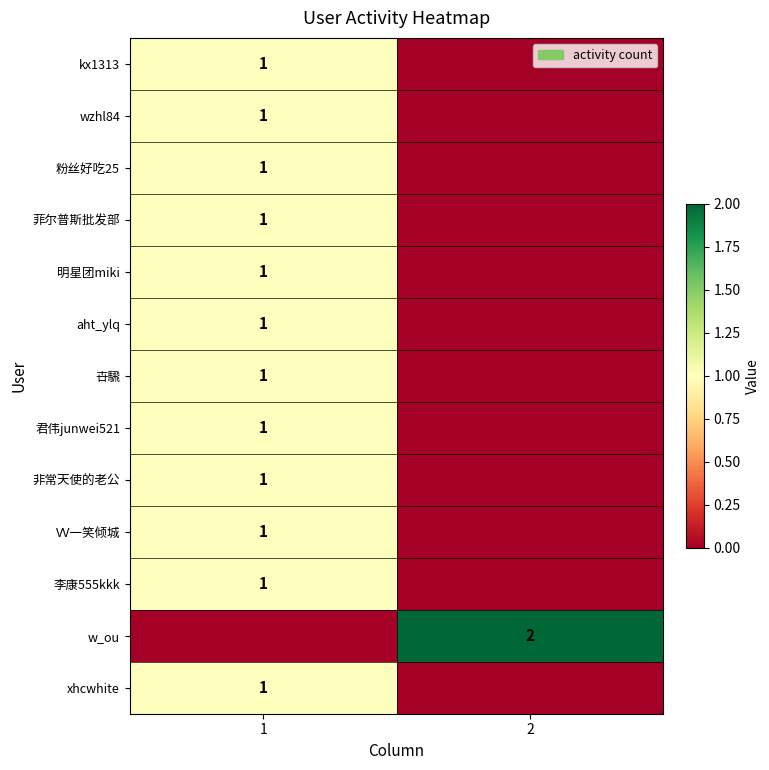

The kx1313 series shows 0 at 1. True or false?

False